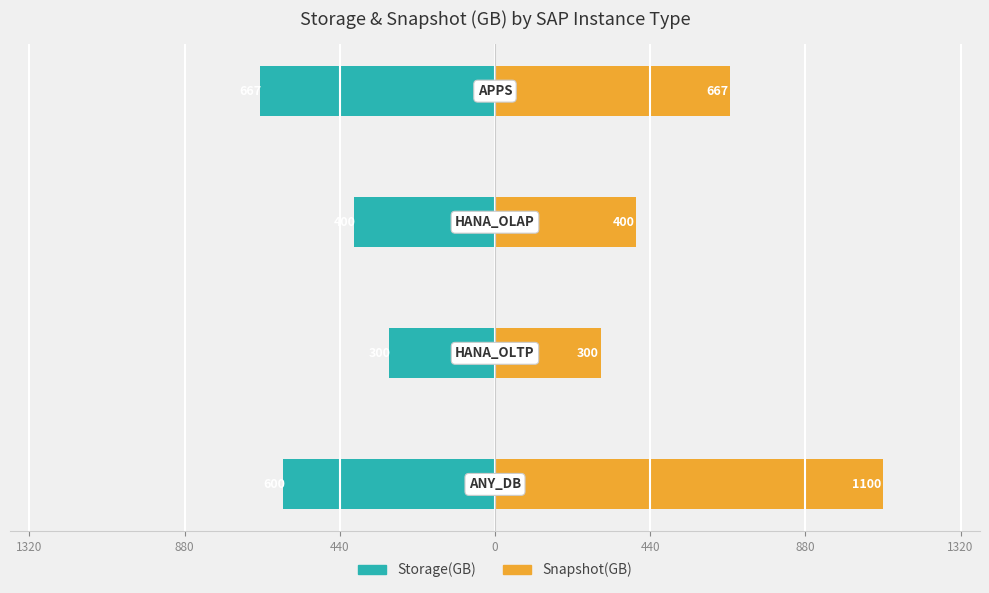

What are all the series names shown in the legend?

Storage(GB), Snapshot(GB)